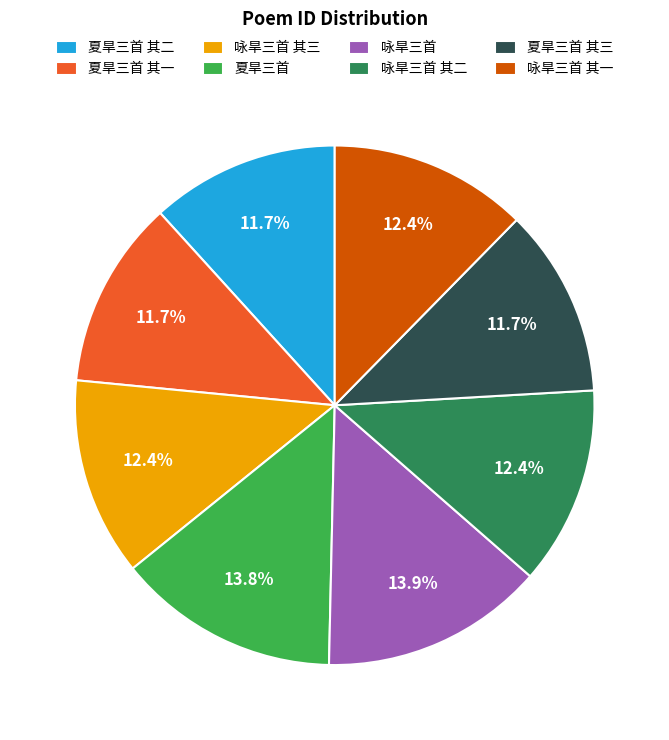

What is the ratio of the value at 夏旱三首 其二 to the value at 咏旱三首?

0.8